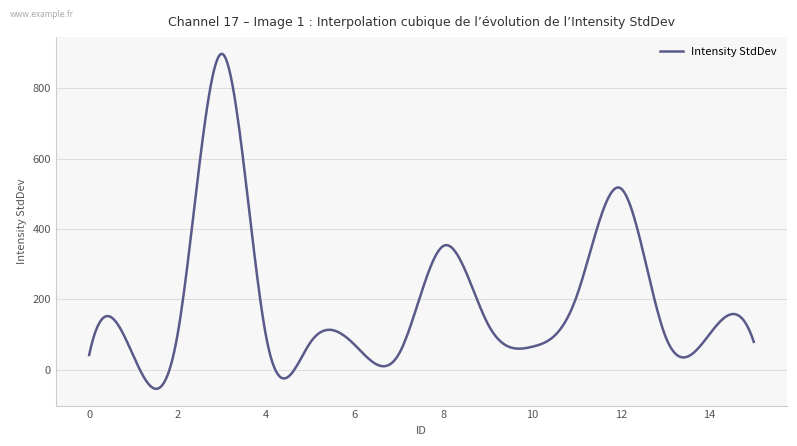

What is the maximum value shown in the chart?

898.5